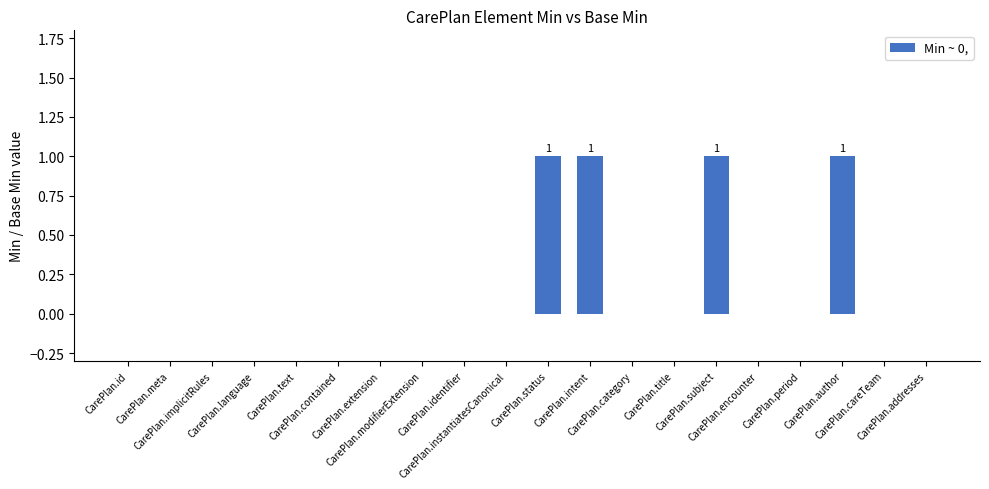

Reading left to right, what are all the values shown in this chart?

0	0	0	0	0	0	0	0	0	0	1	1	0	0	1	0	0	1	0	0